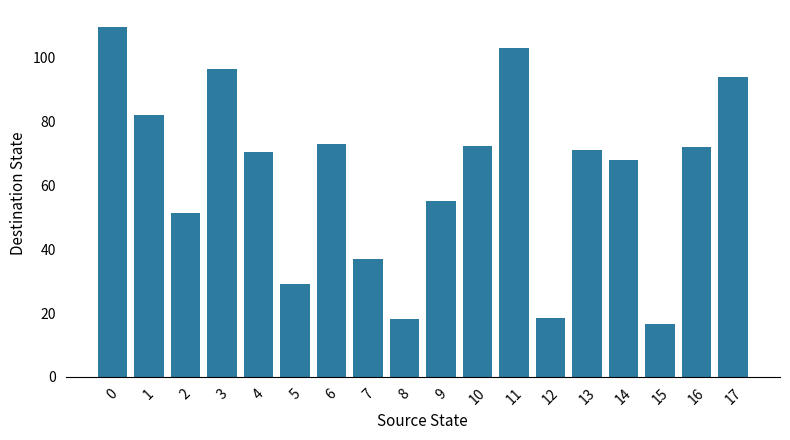

Reading right to left, extract all data points from this chart.

17=94.0	16=72.0	15=16.5	14=68.0	13=71.0	12=18.5	11=103.0	10=72.5	9=55.0	8=18.0	7=37.0	6=73.0	5=29.0	4=70.5	3=96.5	2=51.5	1=82.0	0=109.5